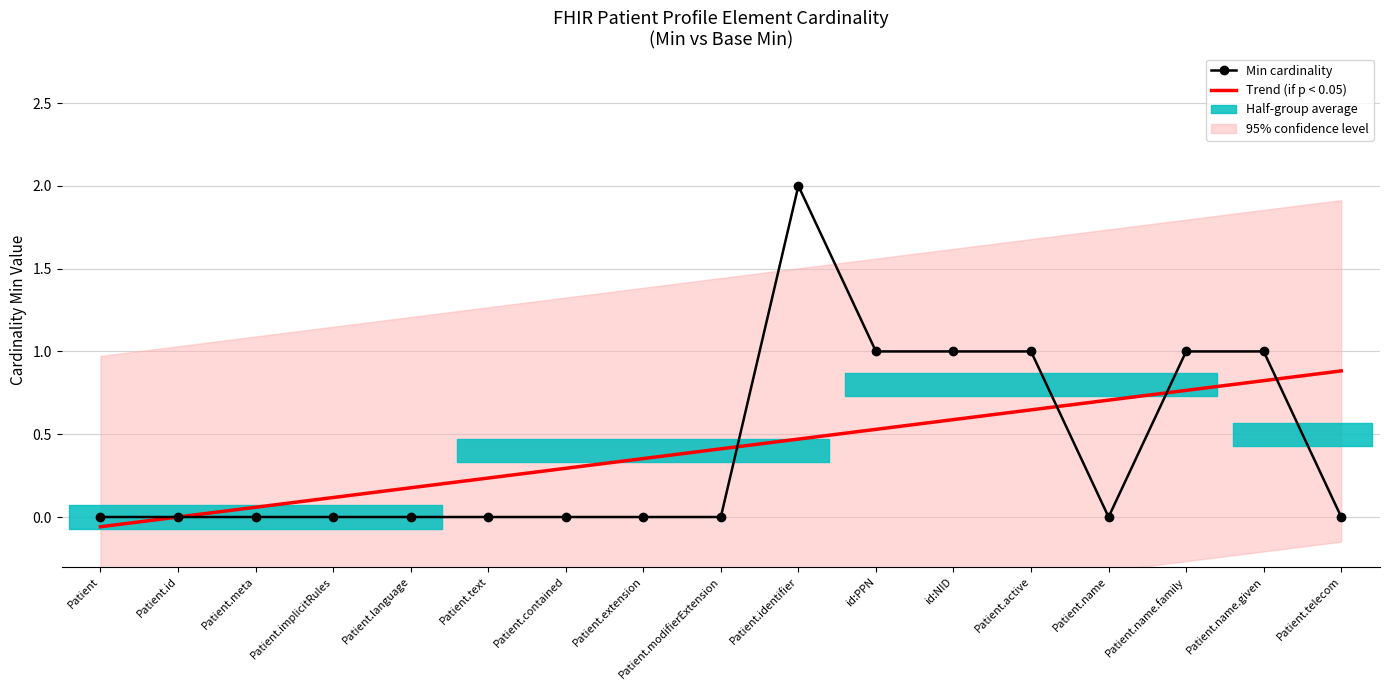

How many lines are shown in the chart?

2